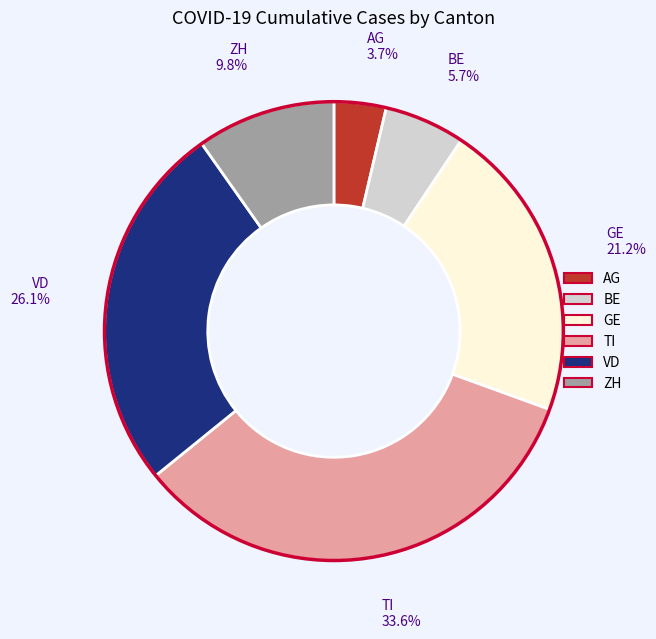

Combined, do BE and VD account for over 50%?

No